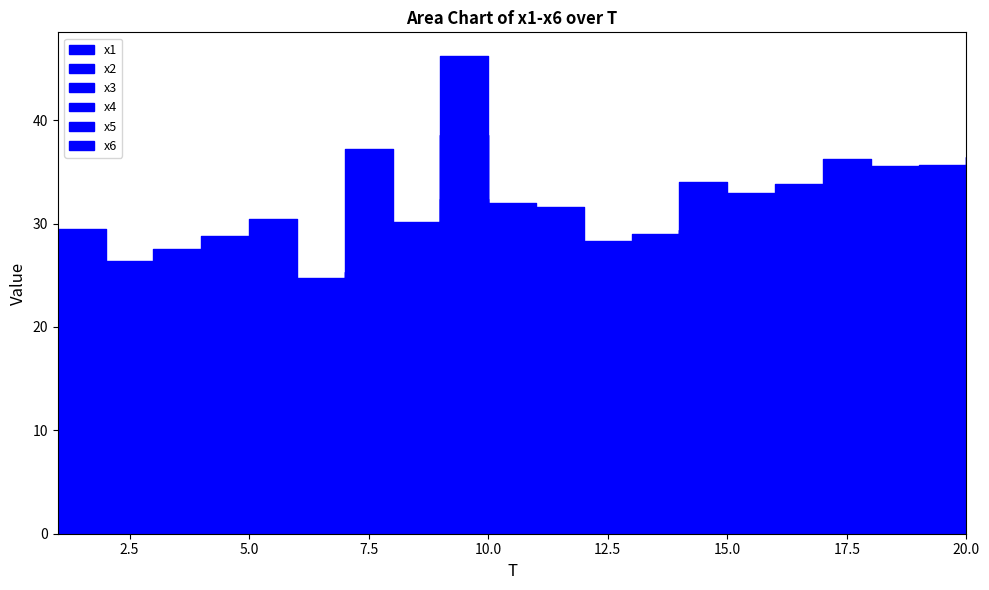

After their last crossing, which series has the higher values: x1 or x6?

x1